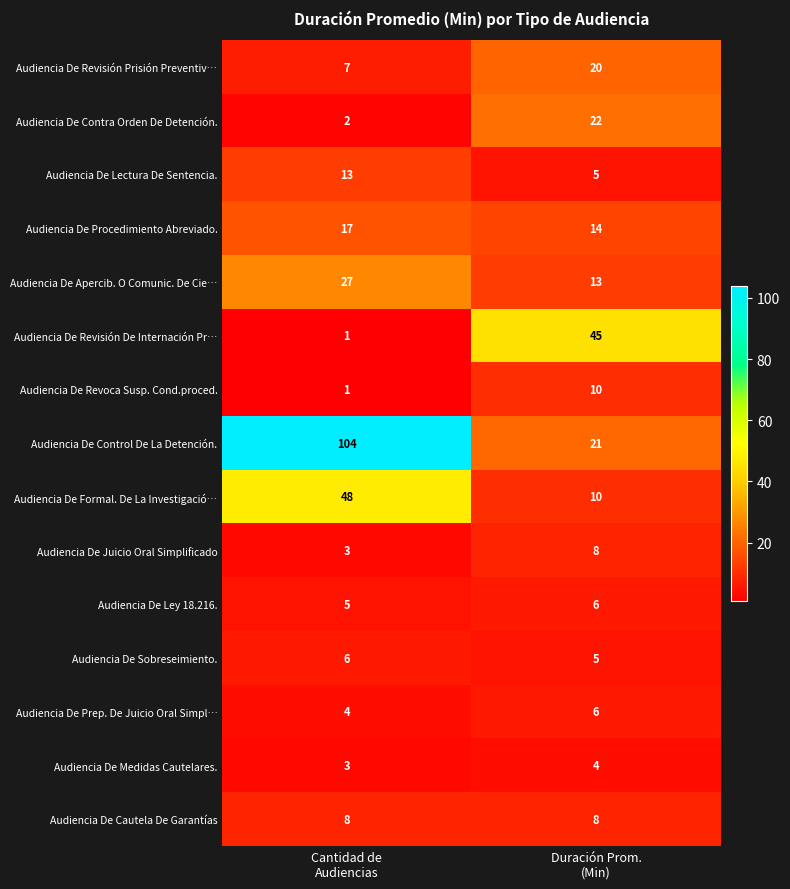

Reading right to left, transcribe all the data shown in this chart.

Audiencia De Revisión Prisión Preventiv…: 20	7
Audiencia De Contra Orden De Detención.: 22	2
Audiencia De Lectura De Sentencia.: 5	13
Audiencia De Procedimiento Abreviado.: 14	17
Audiencia De Apercib. O Comunic. De Cie…: 13	27
Audiencia De Revisión De Internación Pr…: 45	1
Audiencia De Revoca Susp. Cond.proced.: 10	1
Audiencia De Control De La Detención.: 21	104
Audiencia De Formal. De La Investigació…: 10	48
Audiencia De Juicio Oral Simplificado: 8	3
Audiencia De Ley 18.216.: 6	5
Audiencia De Sobreseimiento.: 5	6
Audiencia De Prep. De Juicio Oral Simpl…: 6	4
Audiencia De Medidas Cautelares.: 4	3
Audiencia De Cautela De Garantías: 8	8